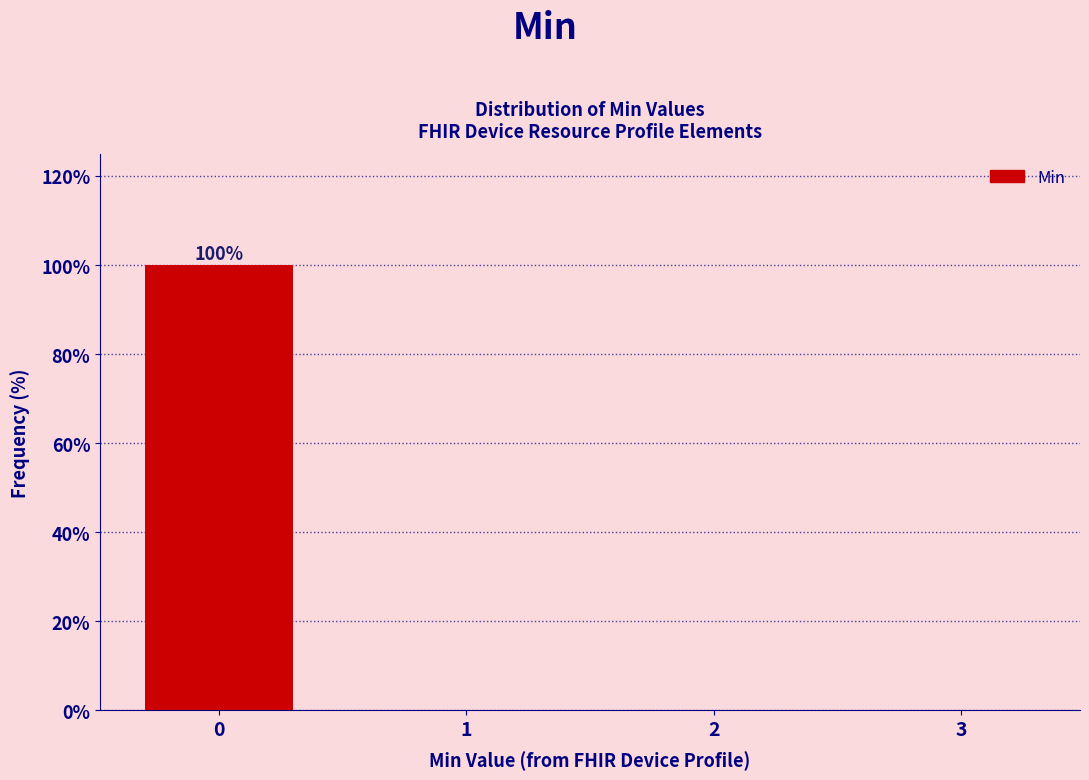

Reading left to right, list all the values displayed in this chart.

0=100	1=0	2=0	3=0